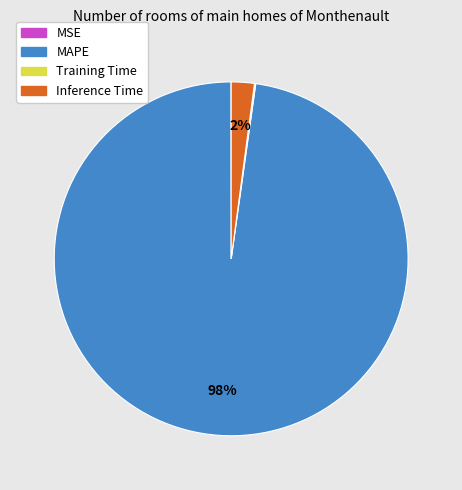

What percentage is the MAPE slice, to the nearest percent?

98%